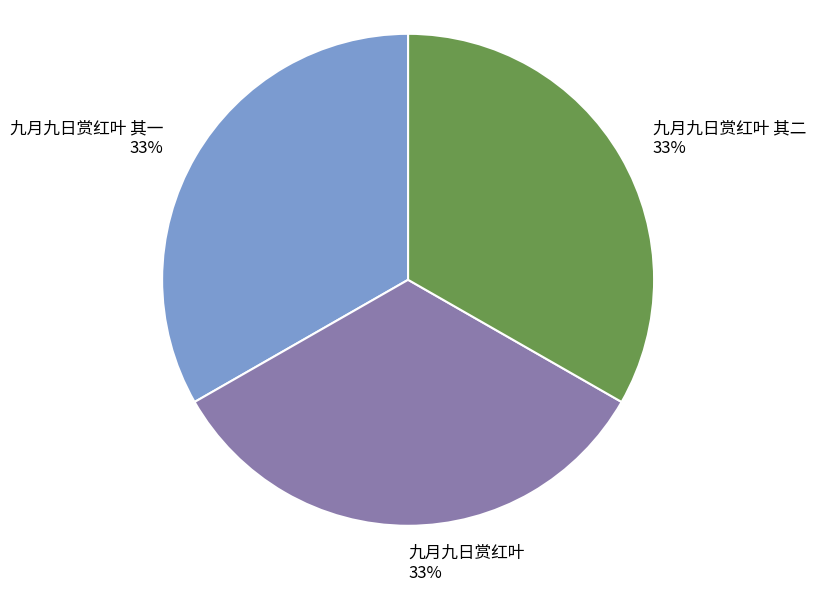

The 九月九日赏红叶 33% slice represents 33% of the pie. True or false?

True